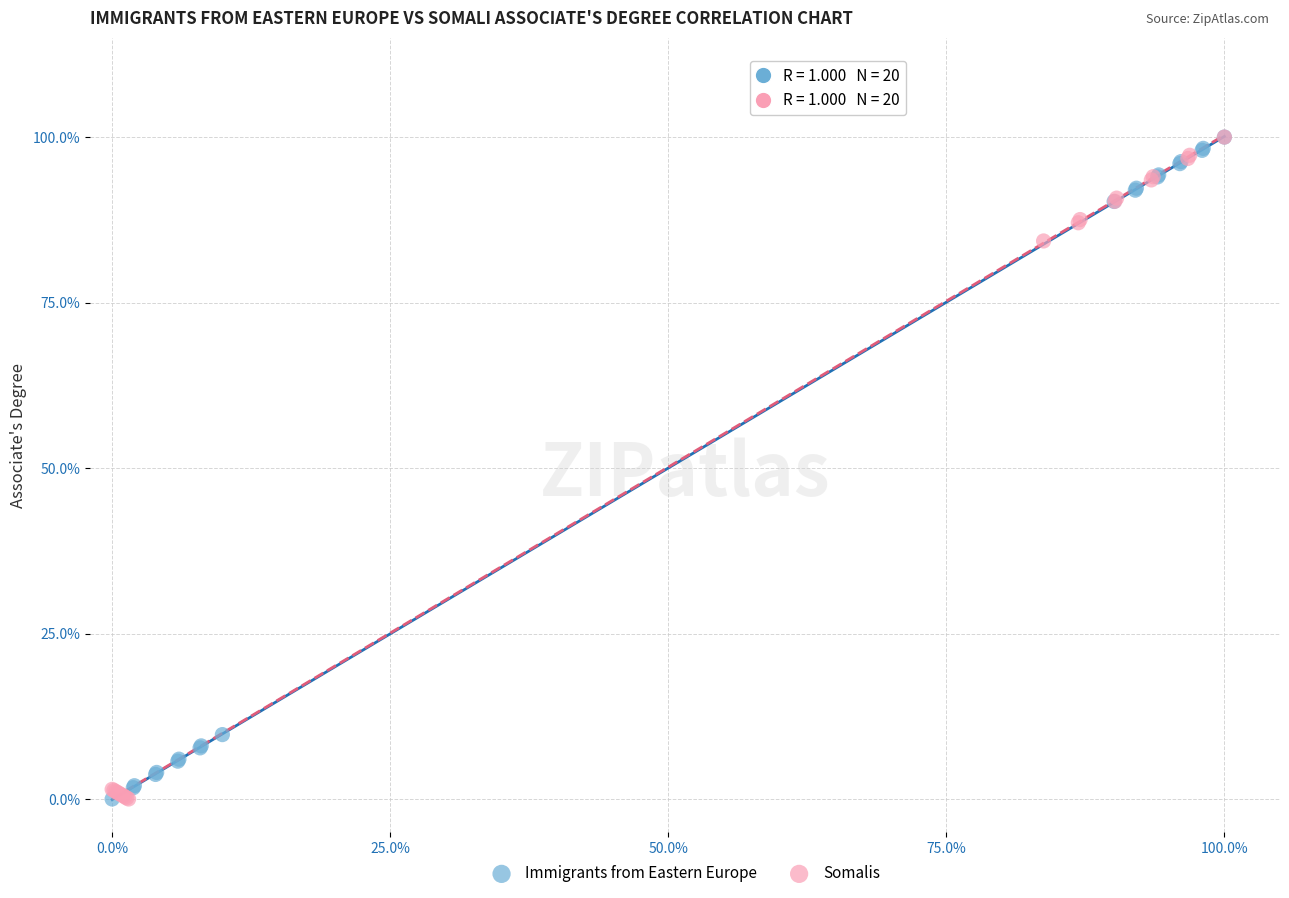

What are all the series names shown in the legend?

Immigrants from Eastern Europe, Somalis